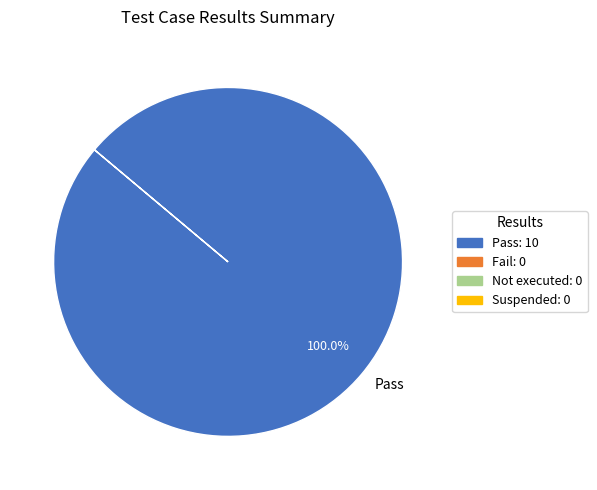

Count the number of slices in the pie.

1